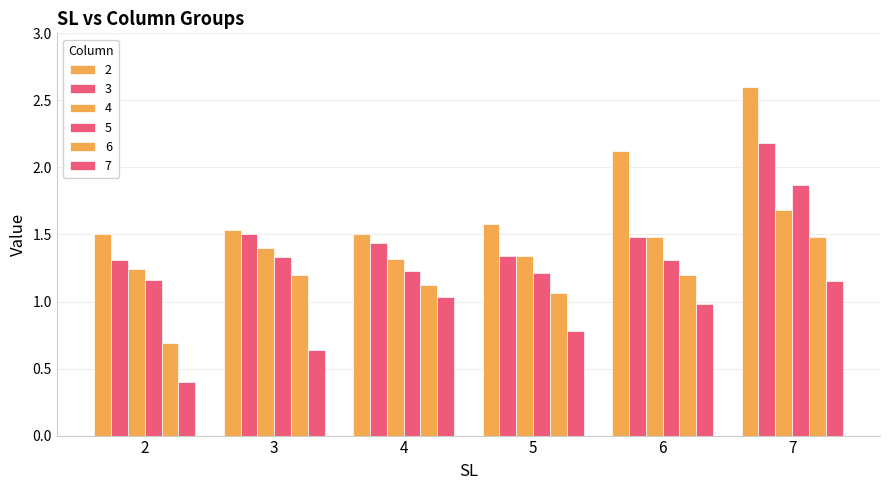

What is the minimum value for 7?

0.4